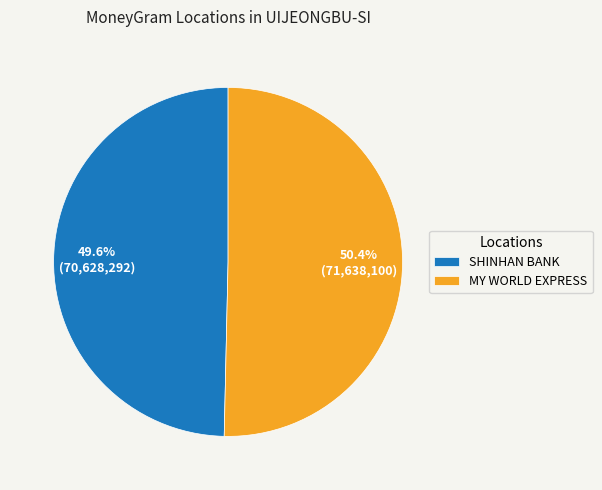

Rank the categories by value from highest to lowest.

MY WORLD EXPRESS, SHINHAN BANK